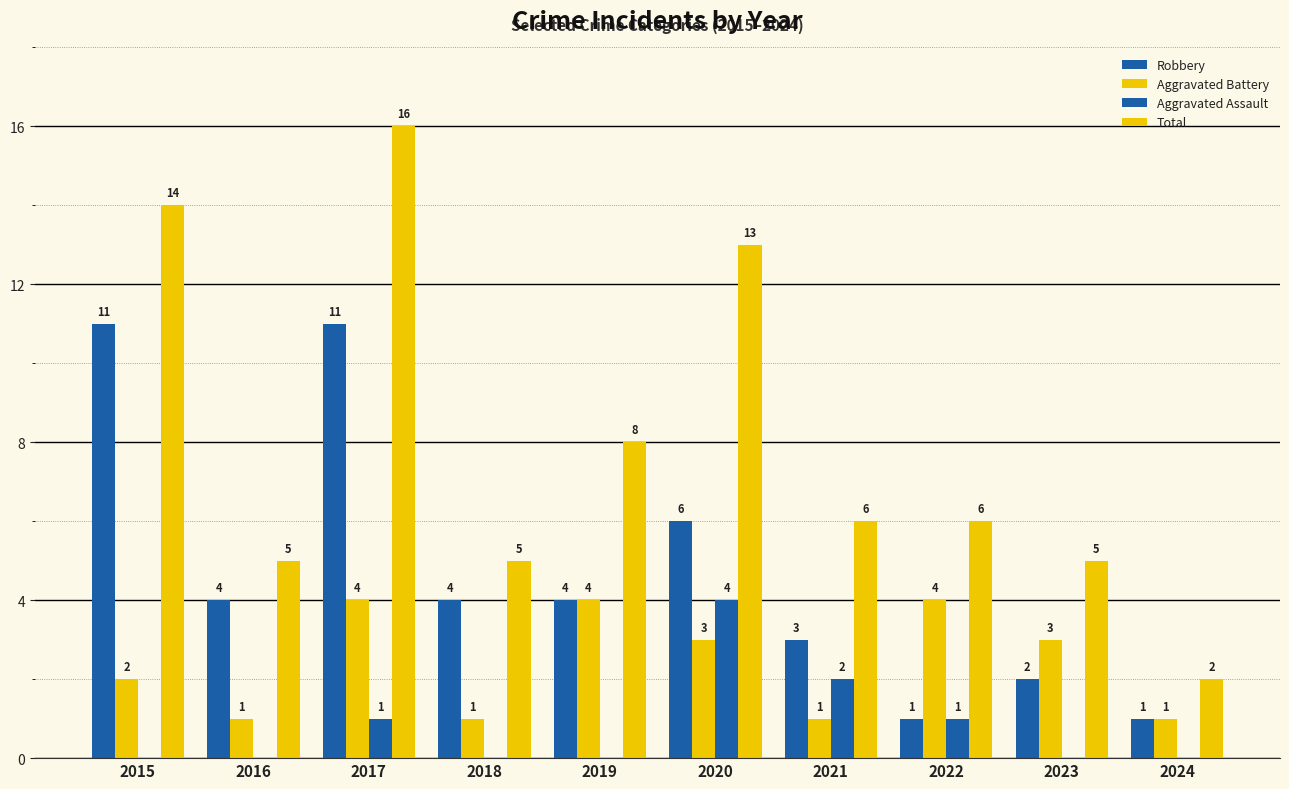

How many data points does each series have?

10